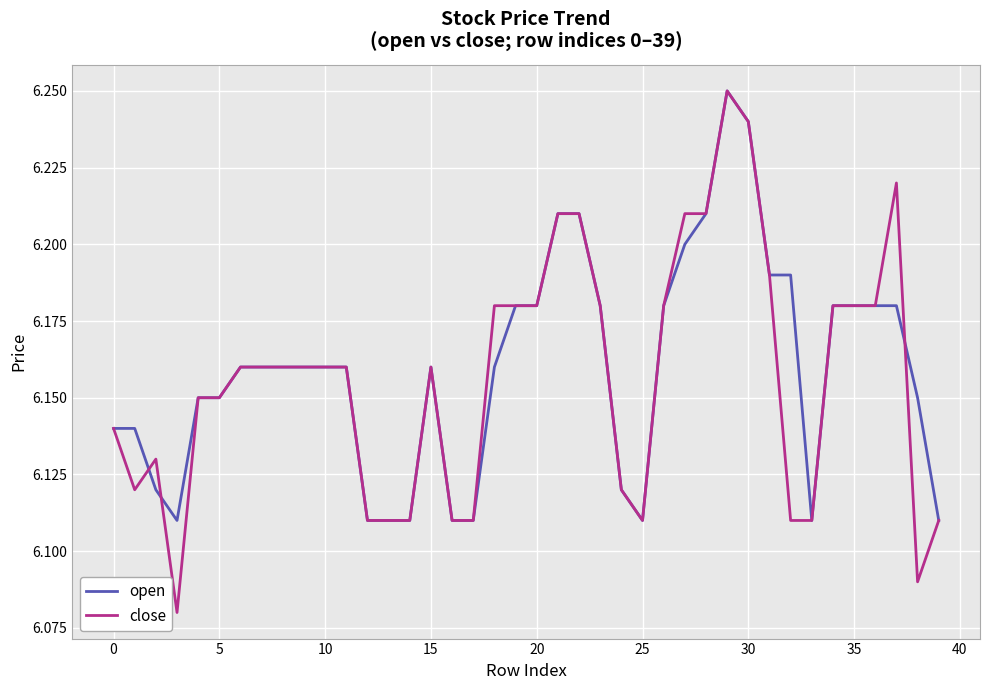

Which series has the widest spread of values?

close